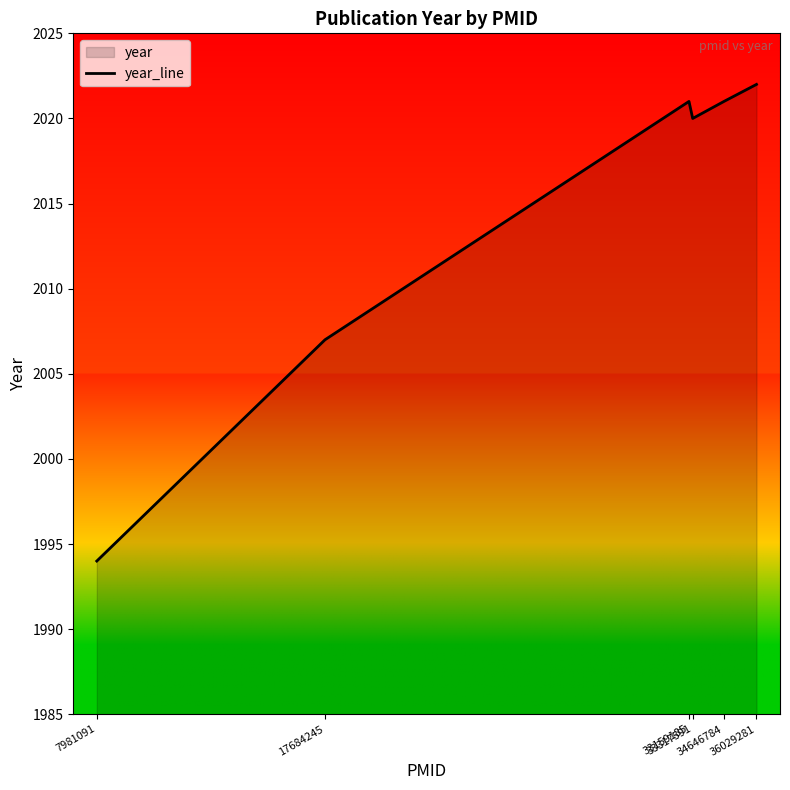

List the labels in order of value, smallest first.

7981091, 17684245, 33317591, 33159185, 34646784, 36029281